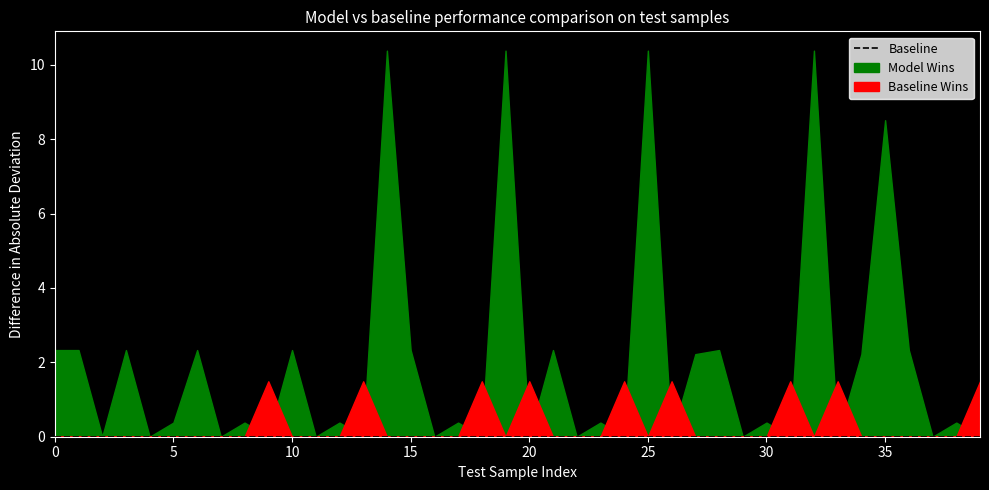

True or false: Model Wins has a value of 36.0 at 33.

False